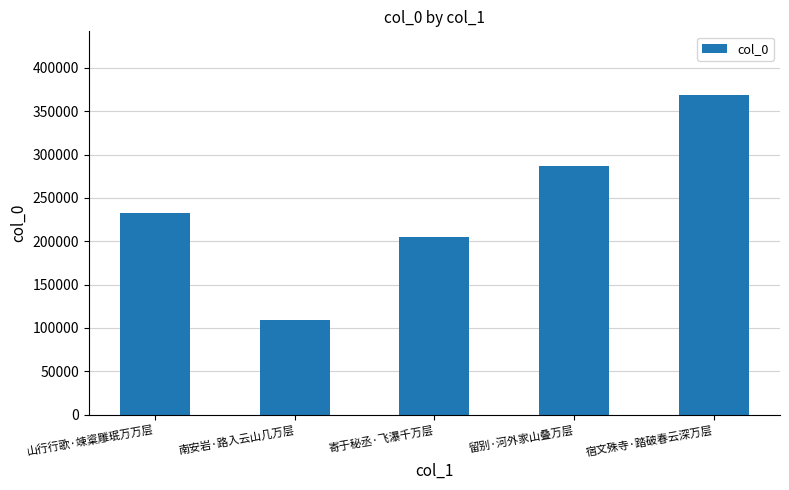

The chart shows a value of 64370 at 寄于秘丞·飞瀑千万层. True or false?

False